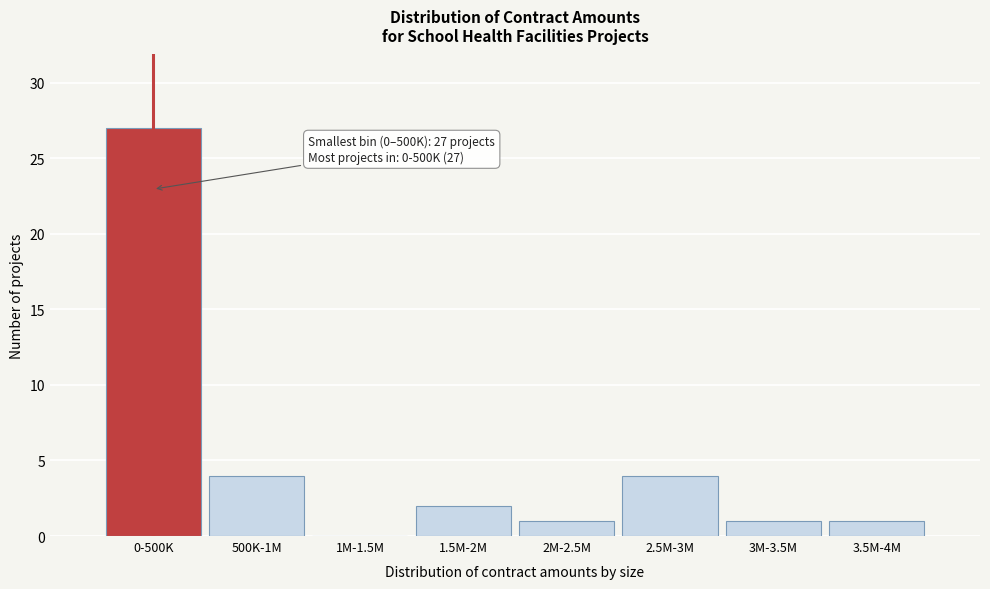

Reading right to left, list all the values displayed in this chart.

3.5M-4M=1	3M-3.5M=1	2.5M-3M=4	2M-2.5M=1	1.5M-2M=2	1M-1.5M=0	500K-1M=4	0-500K=27